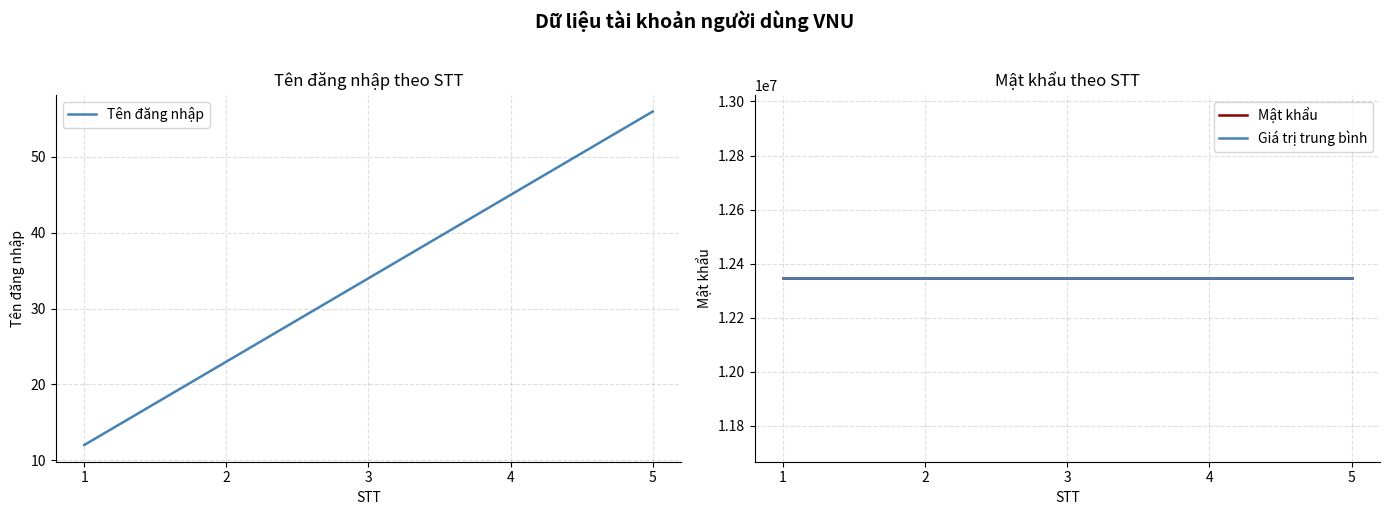

What is the sum of the Mật khẩu values at 5 and 4?

24691356